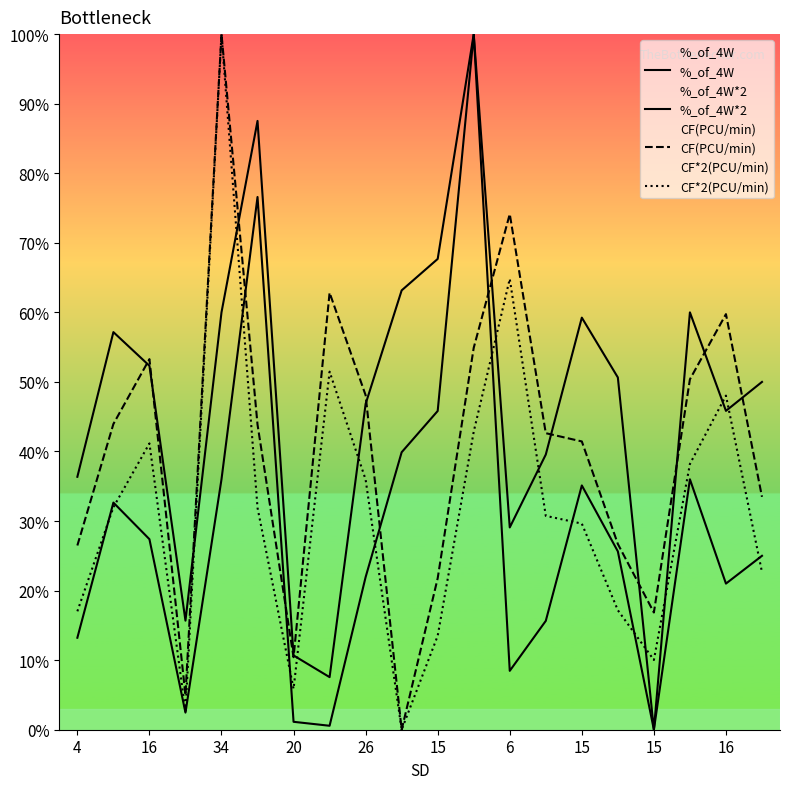

True or false: CF(PCU/min) has a value of 62.8 at 15.

True